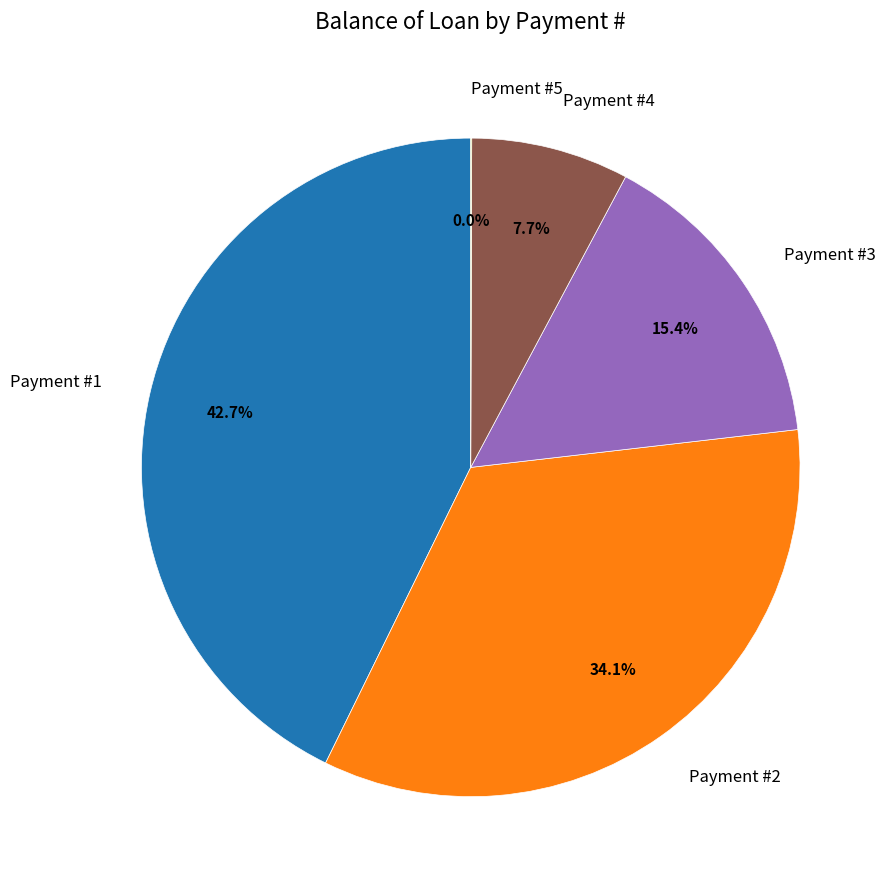

What portion of the pie excludes Payment #4?

92.3%